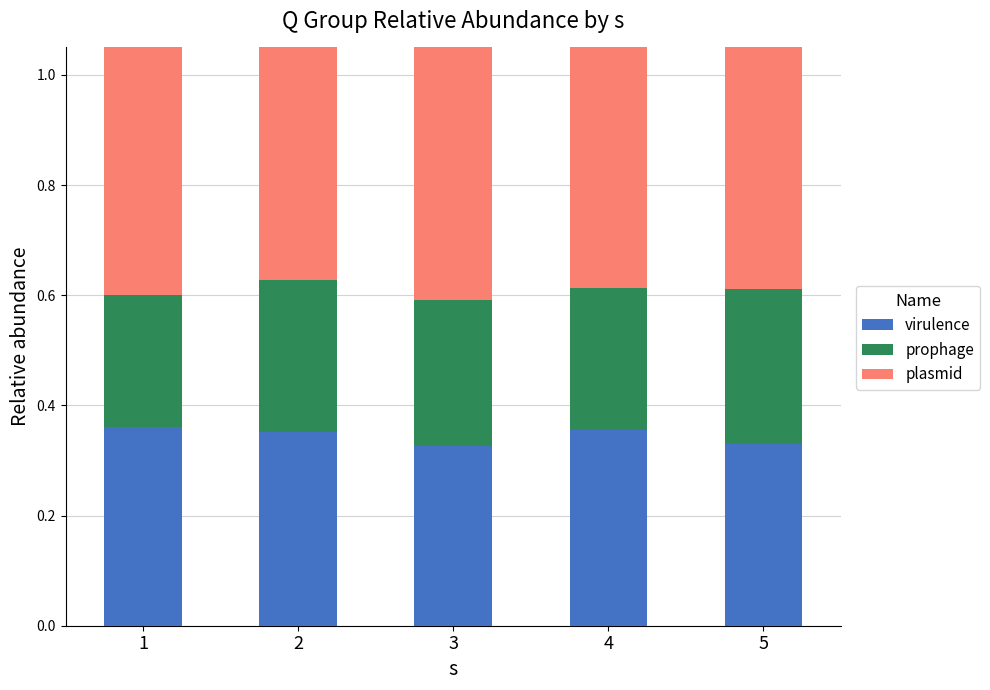

Which series has the largest range (max minus min)?

prophage